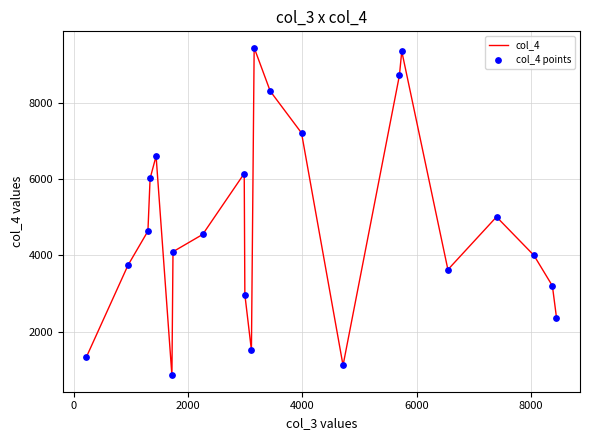

What is the maximum value shown in the chart?

9436